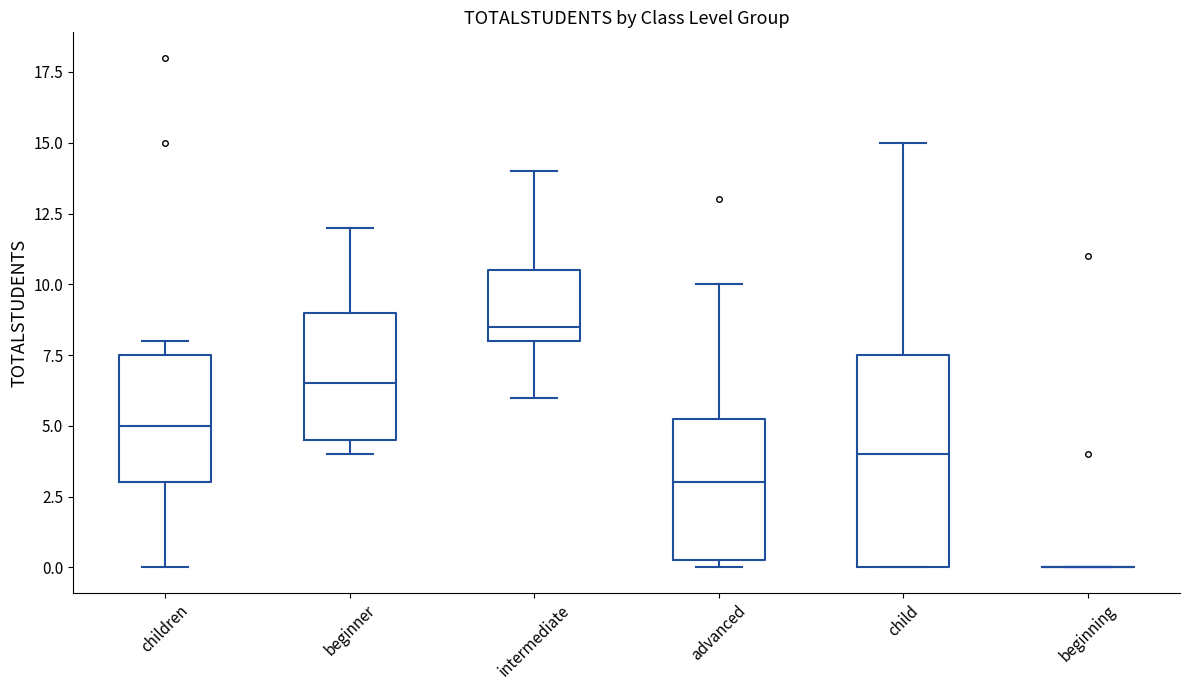

Which box is the tallest, from its lower edge to its upper edge?

child